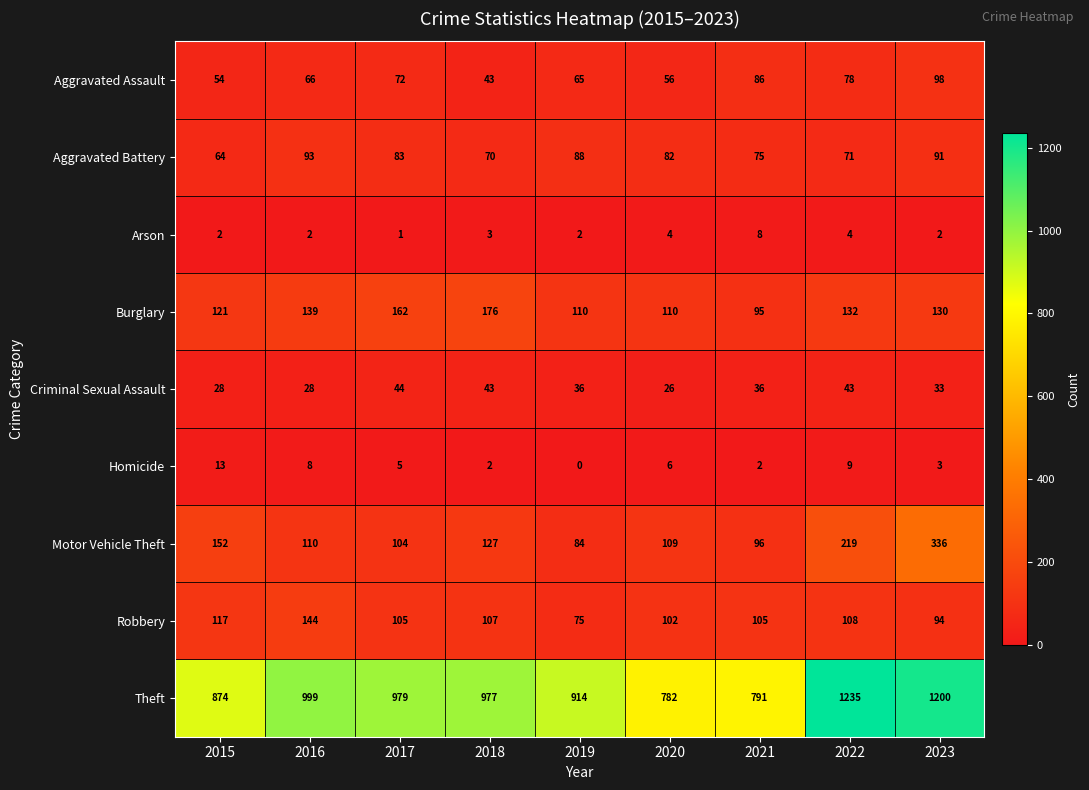

What is the spread (max minus min) of values at 2018?

975